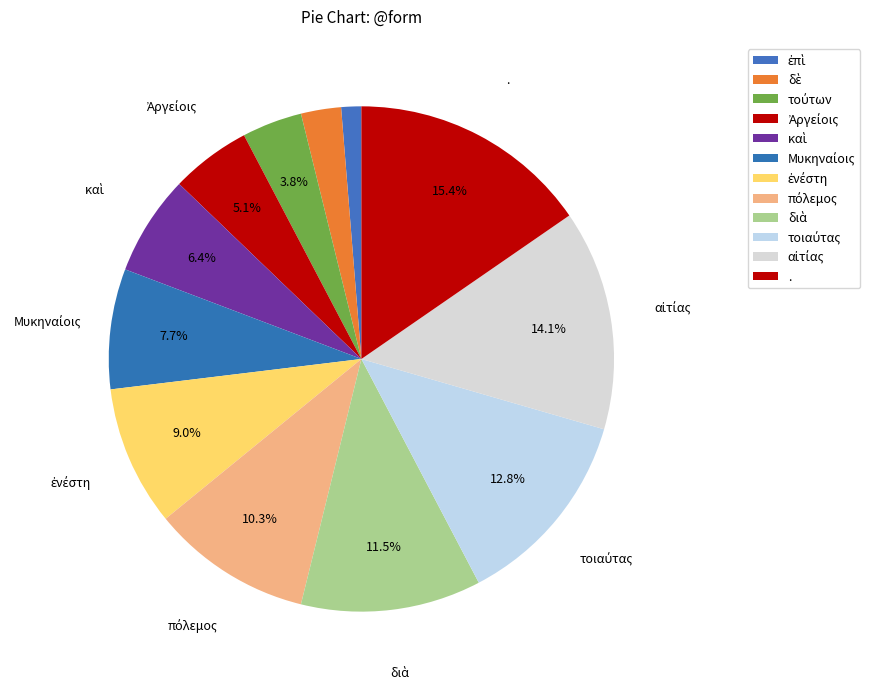

How many segments does this pie chart have?

12